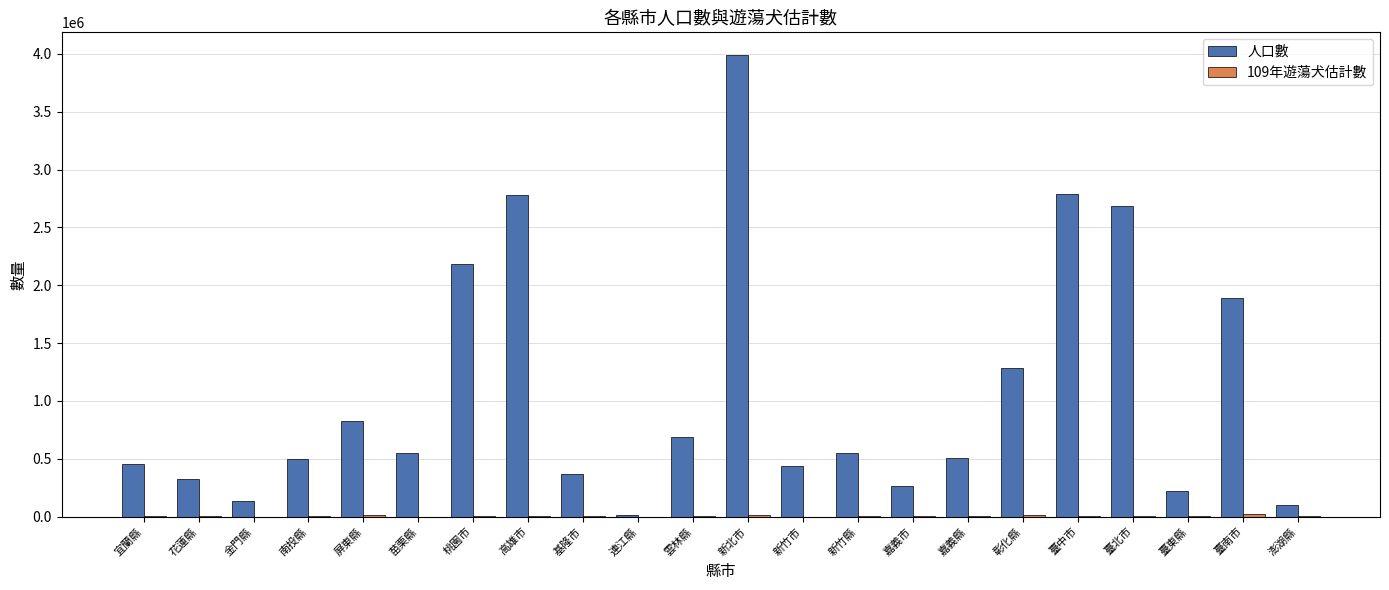

What is the highest value of the 人口數 series?

3986689